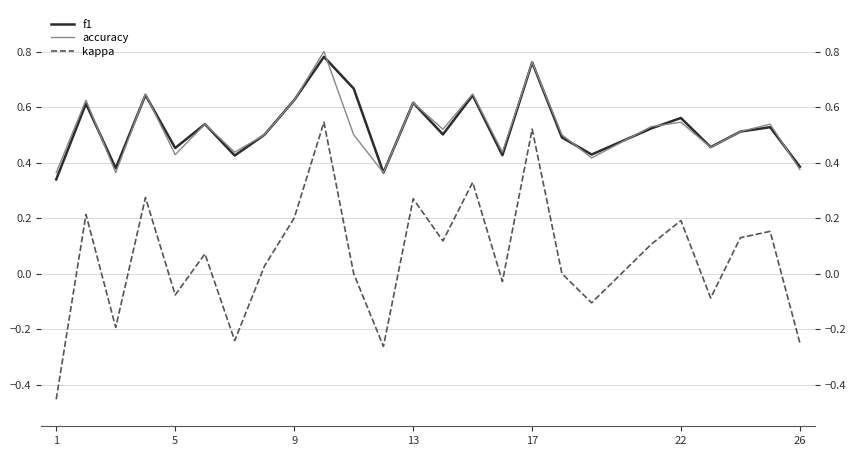

What is the sum of all accuracy values?

13.0